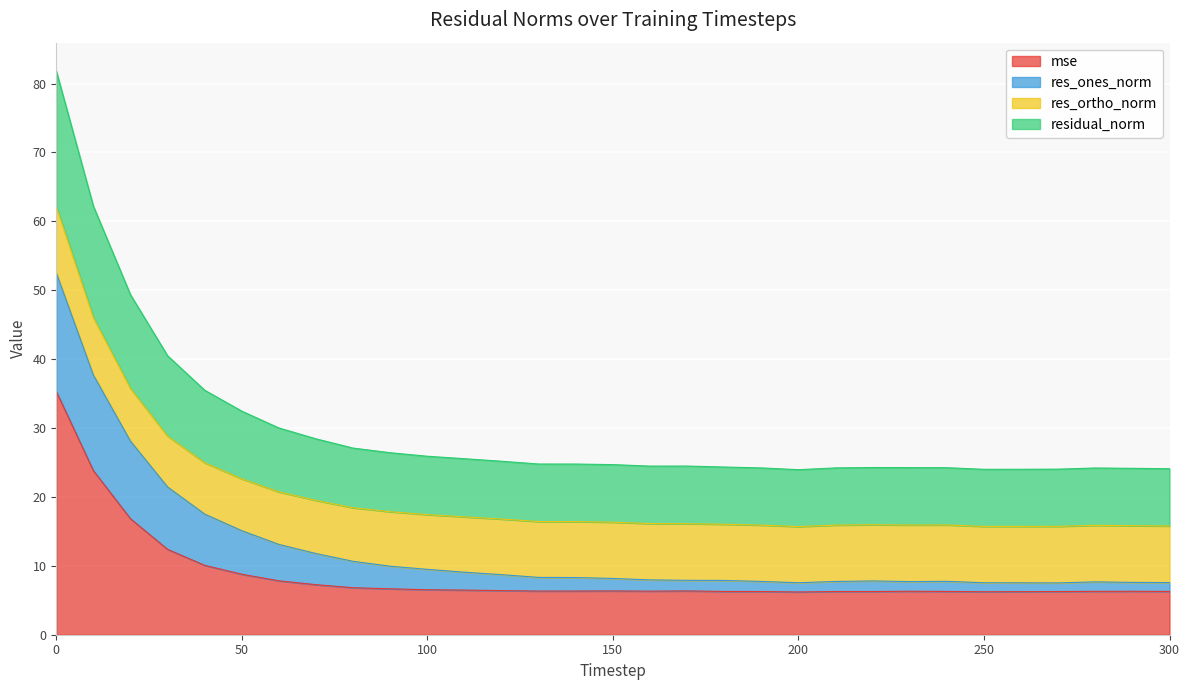

What is the total value across all series at 150?

24.7